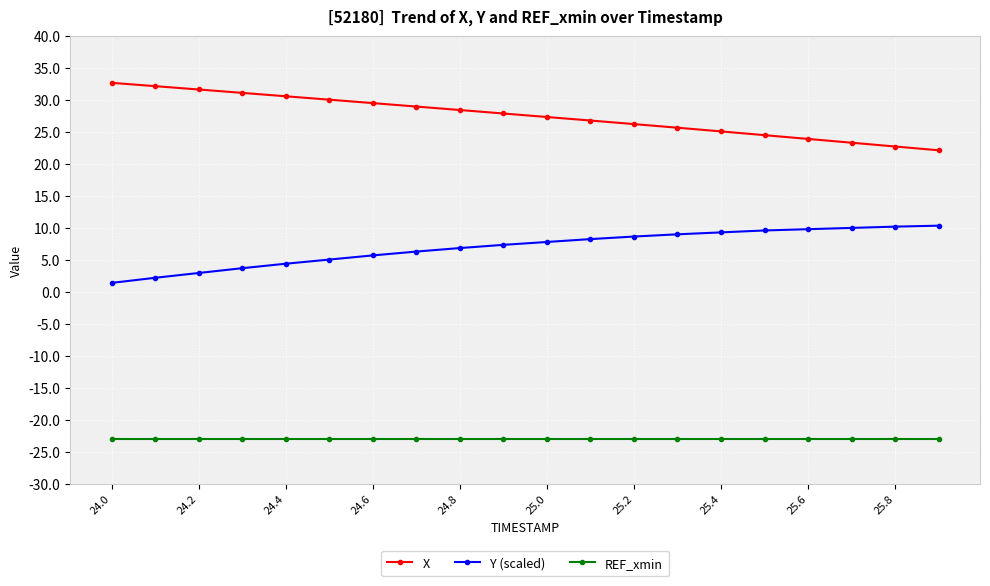

What is the value of the X point at the 12th from the left?

26.8